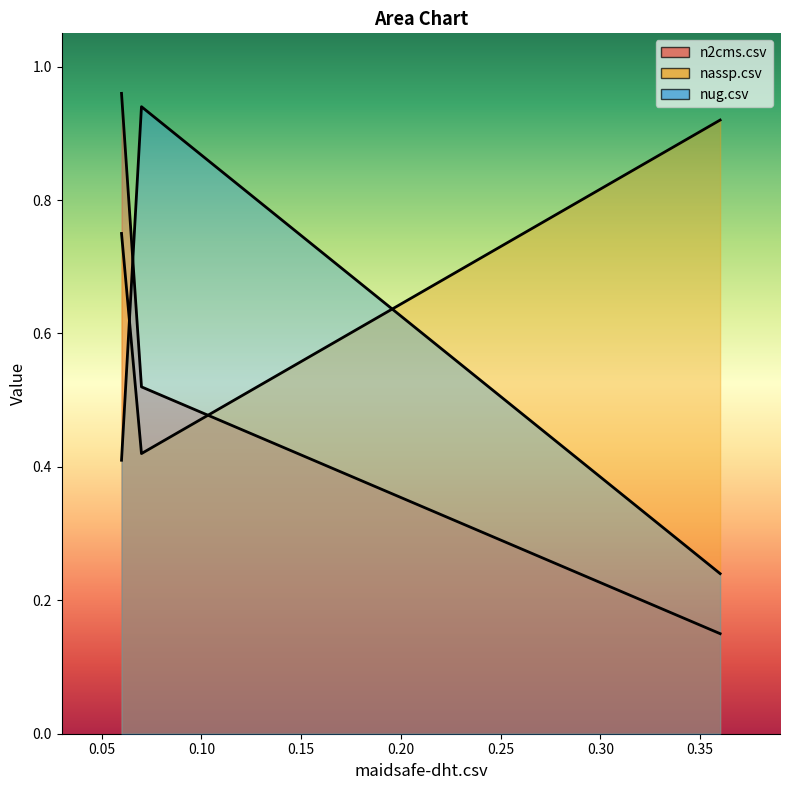

Rank the series at nassp.csv from lowest to highest value.

n2cms.csv, nug.csv, nassp.csv